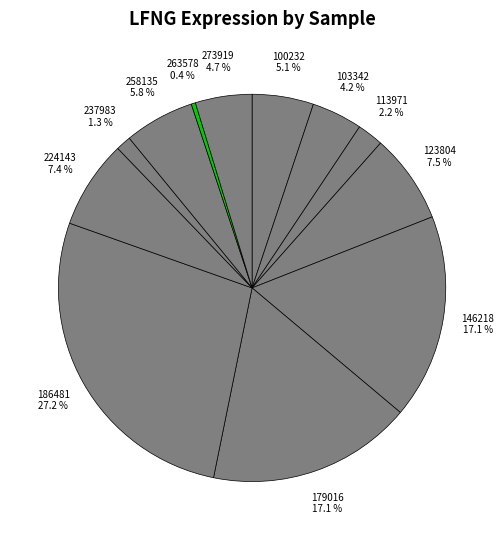

How many slices are in this pie chart?

12